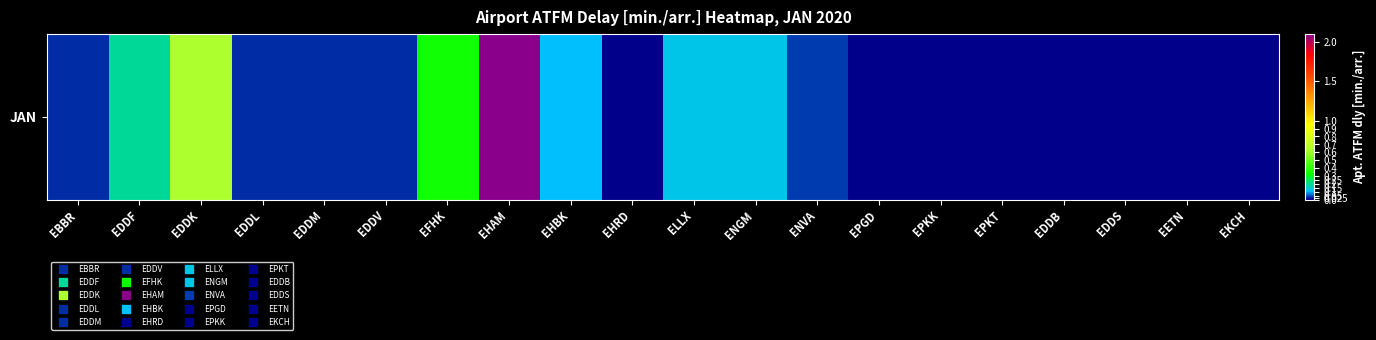

What value does the data have at ELLX?

0.1